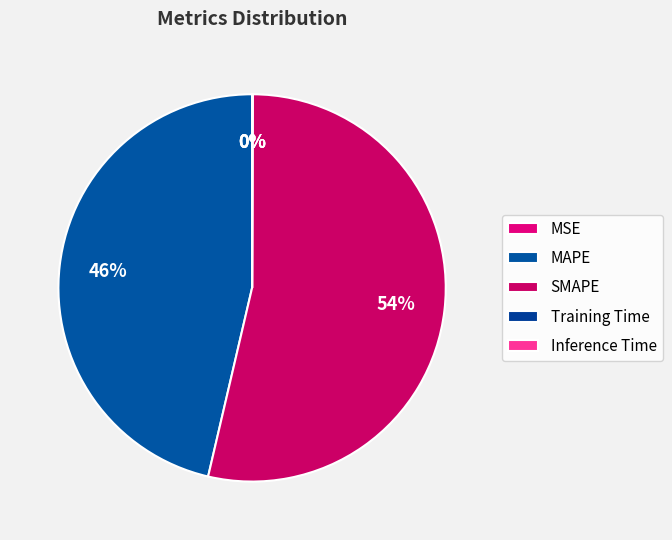

How many segments does this pie chart have?

5